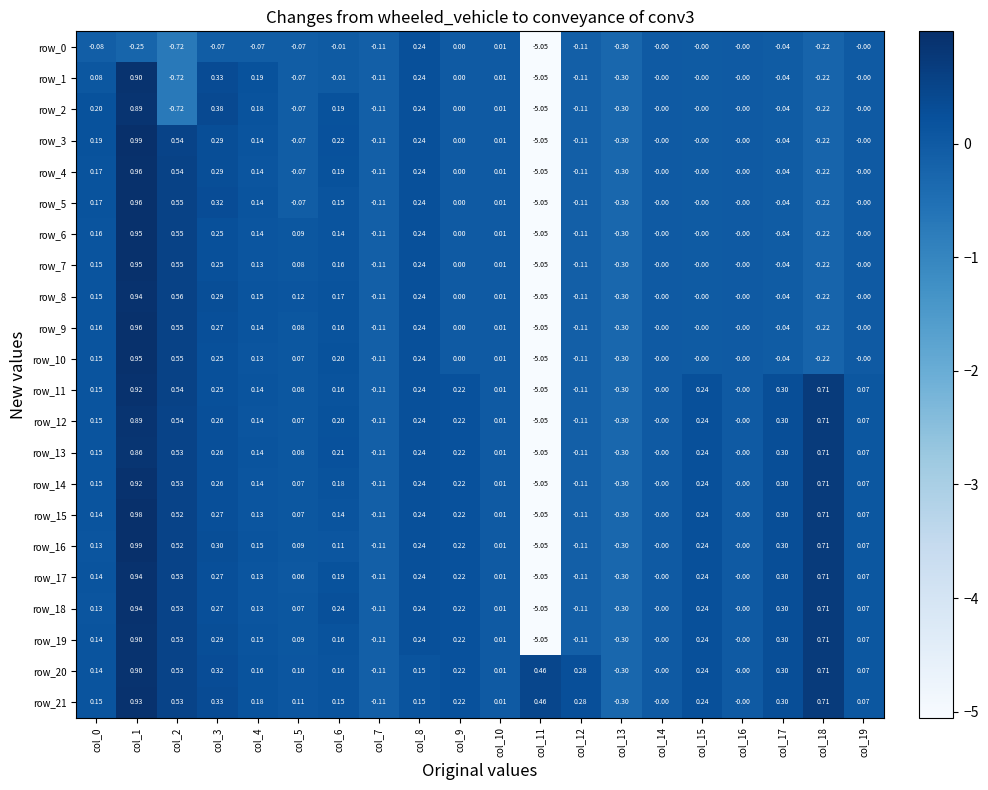

At how many categories does at least one series exceed -1?

20